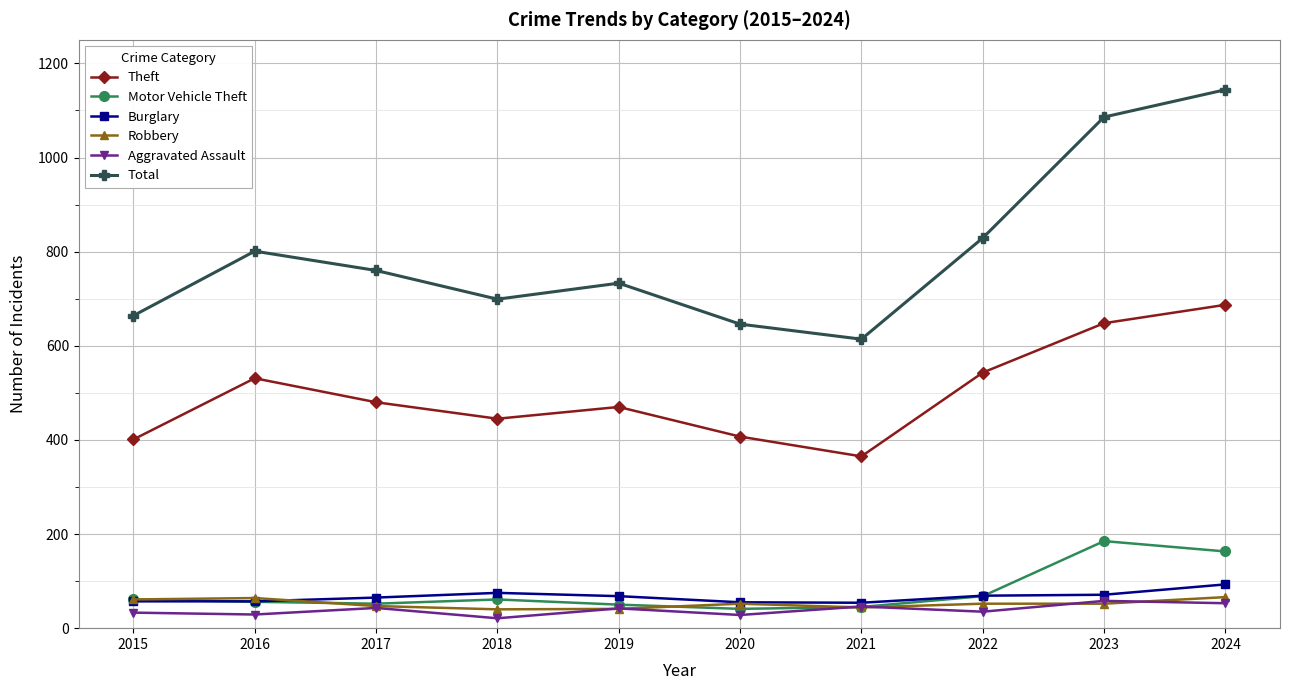

Is it true that Burglary equals 113 at 2017?

False